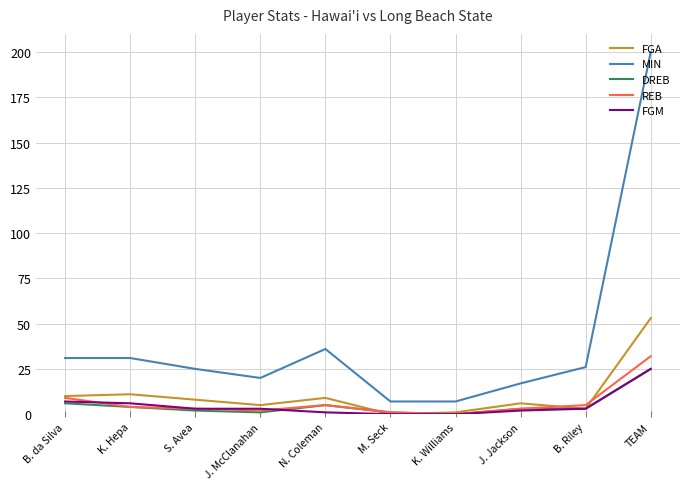

What position from the left is TEAM?

10